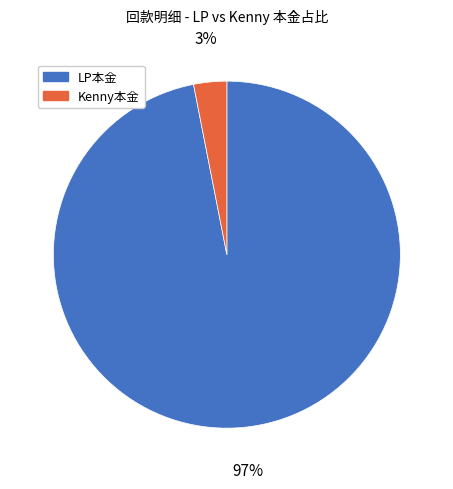

To the nearest percent, what is the difference between the Kenny本金 and LP本金 slice percentages?

94%